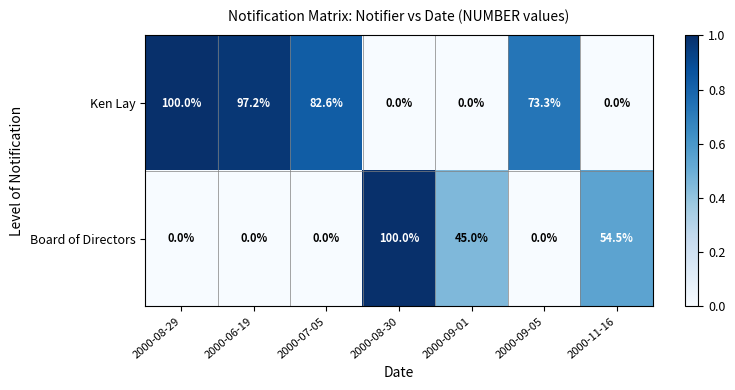

Which series changed the most between 2000-08-30 and 2000-09-01?

Board of Directors